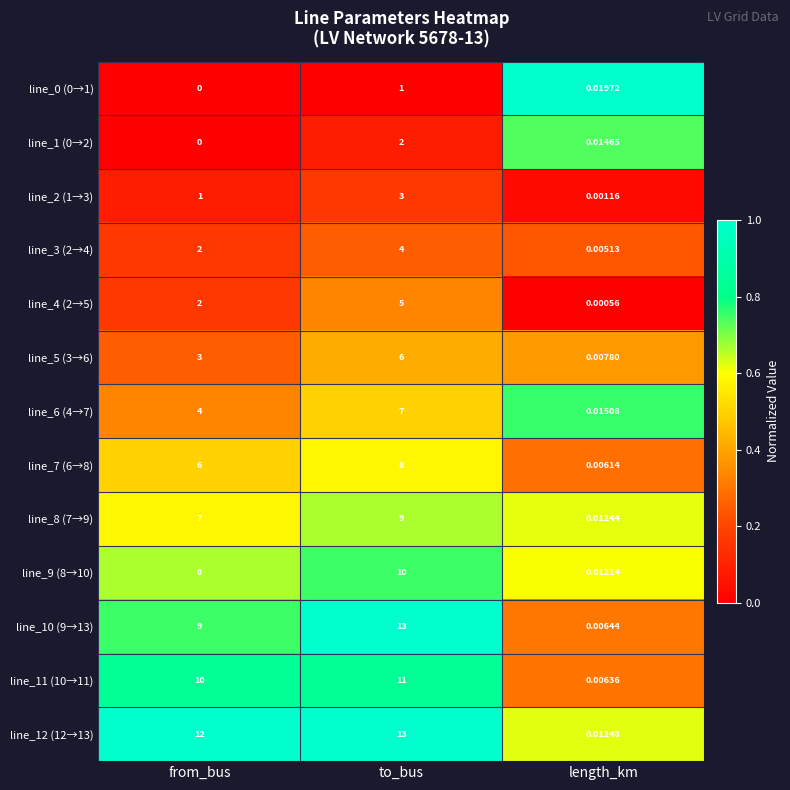

At which category does the chart reach its minimum across all series?

from_bus